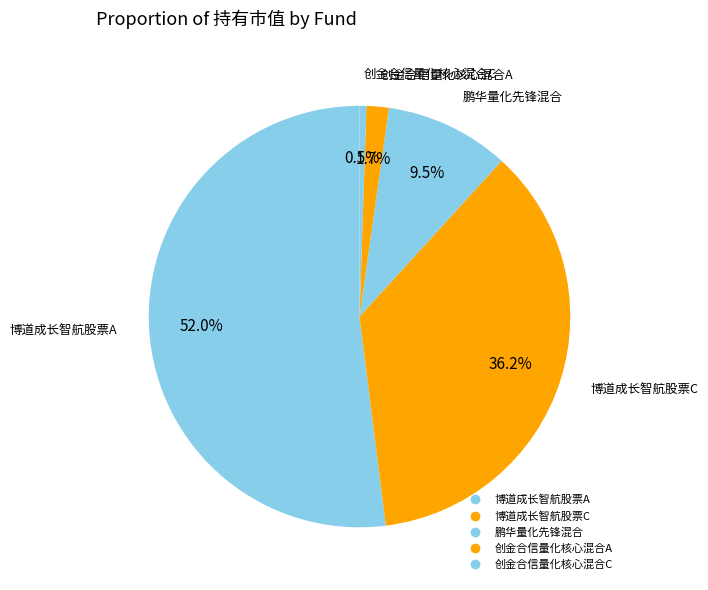

The 创金合信量化核心混合C slice represents 14% of the pie. True or false?

False